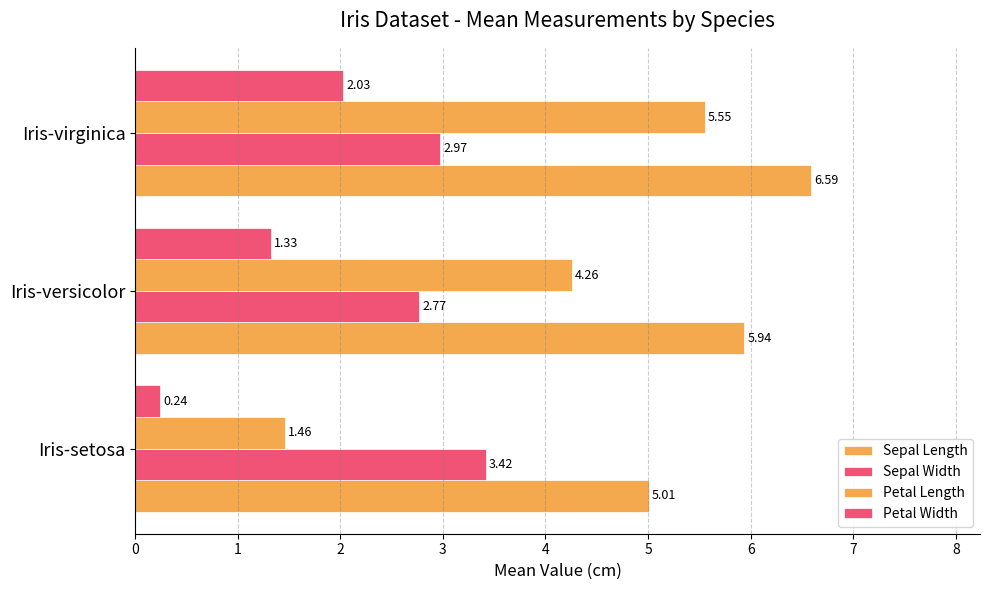

How many data points does each series have?

3